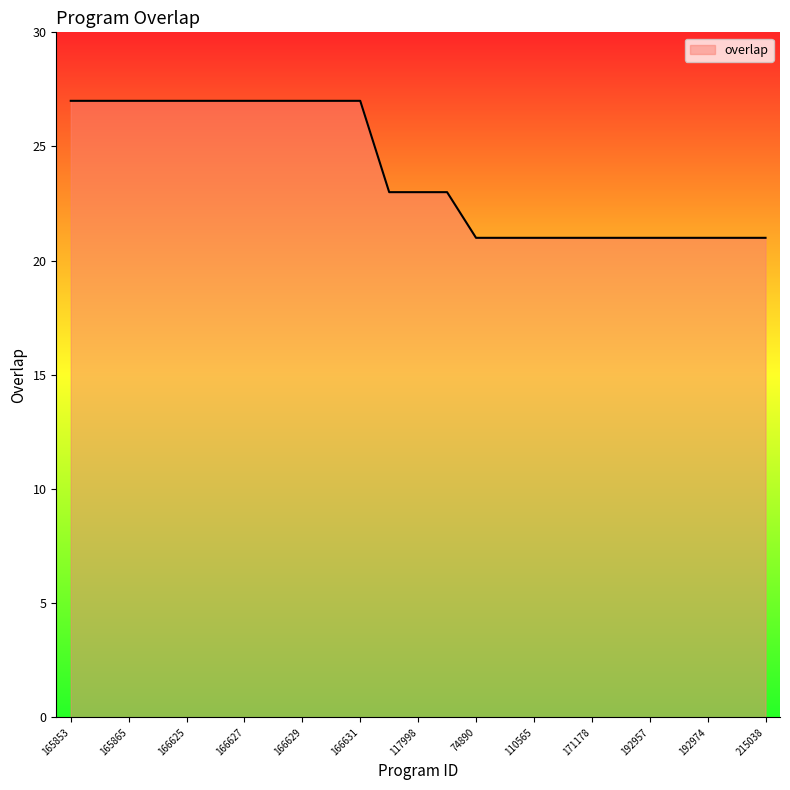

What is the maximum value shown in the chart?

27